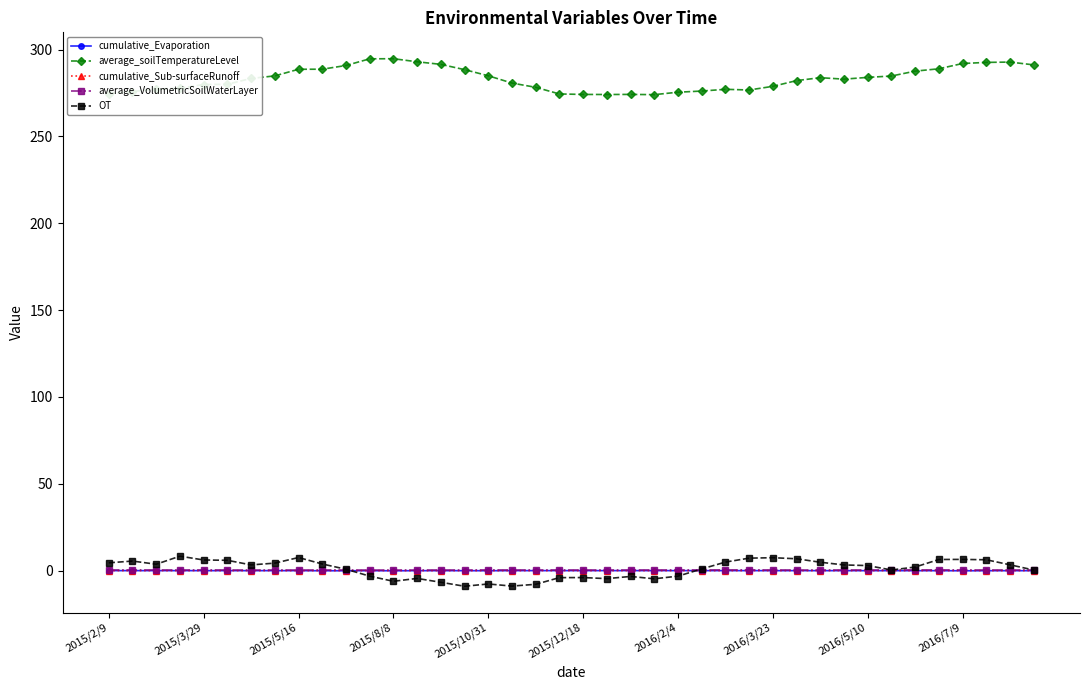

True or false: cumulative_Evaporation has more than 1 interior local peaks.

True